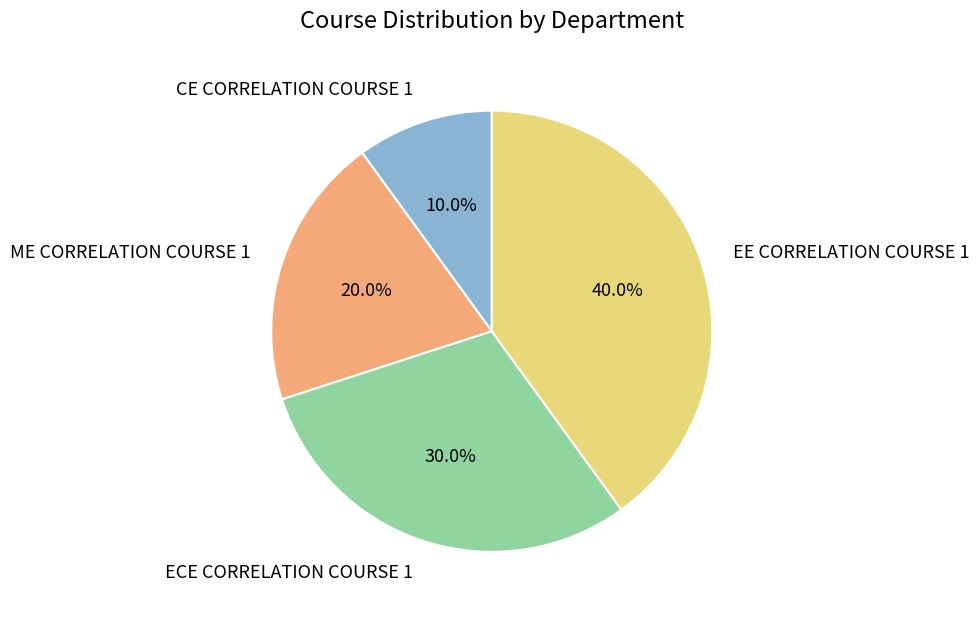

What percentage is the CE CORRELATION COURSE 1 slice, to the nearest percent?

10%